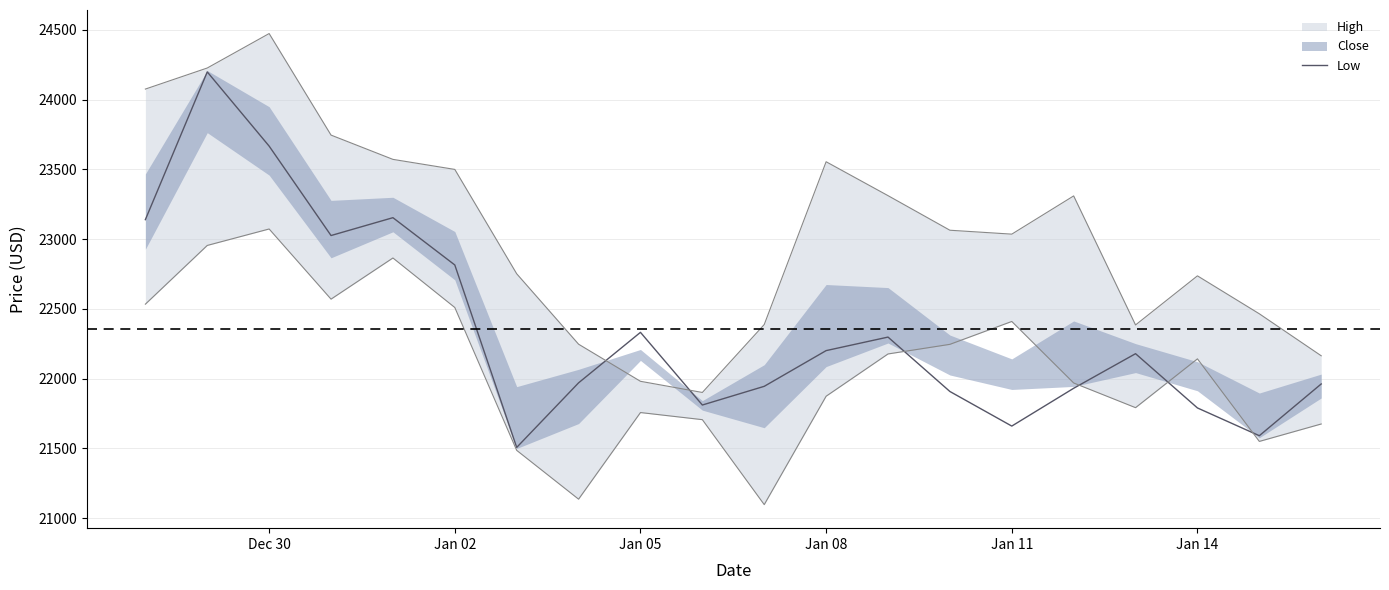

What is the average value?

22354